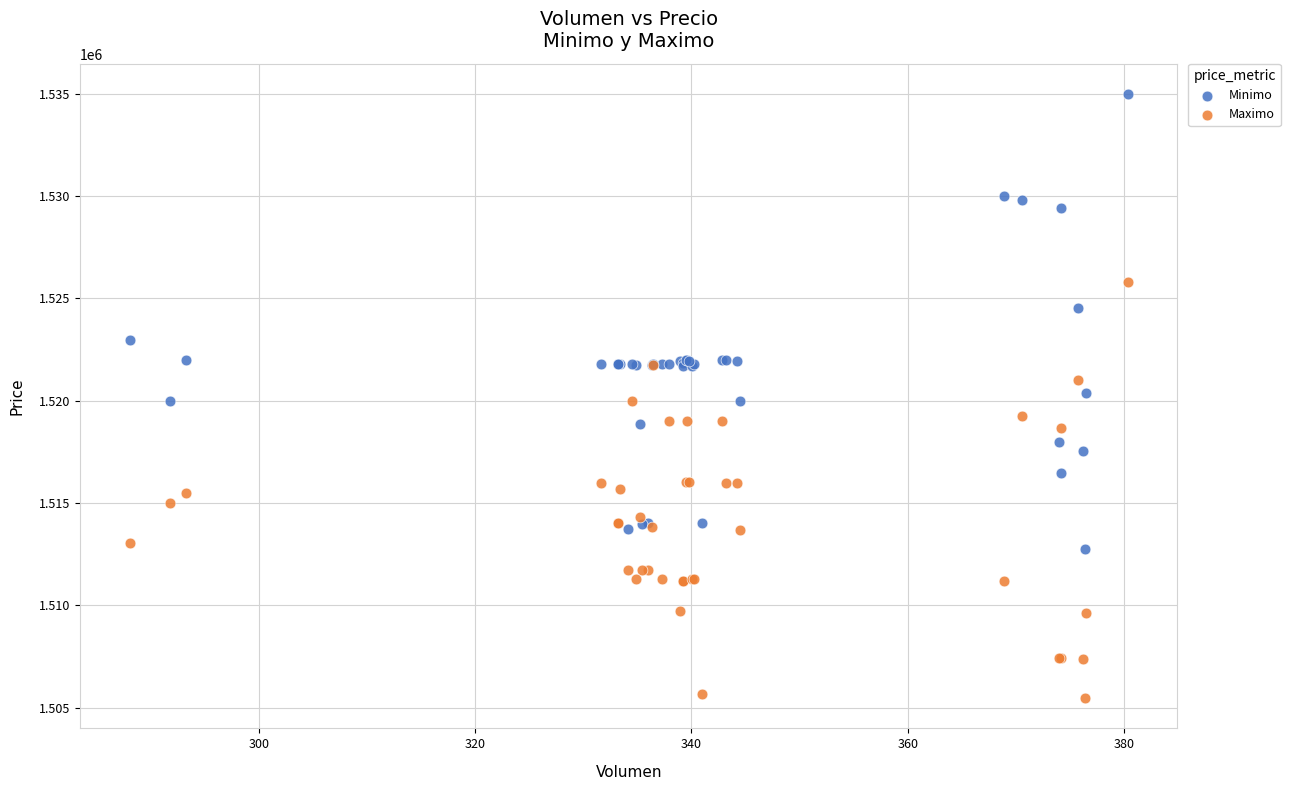

Which series has the widest spread of Y values?

Minimo